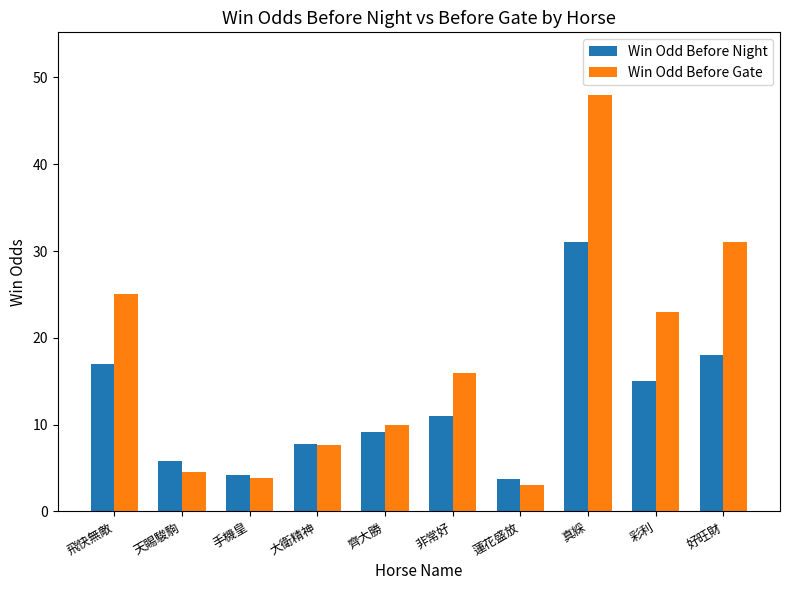

What is the highest value of the Win Odd Before Gate series?

48.0